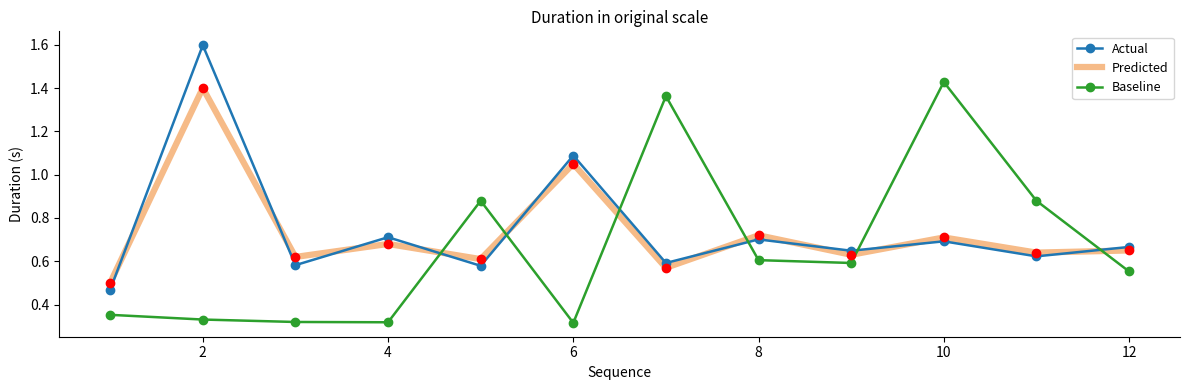

What is the maximum value shown in the chart?

1.6